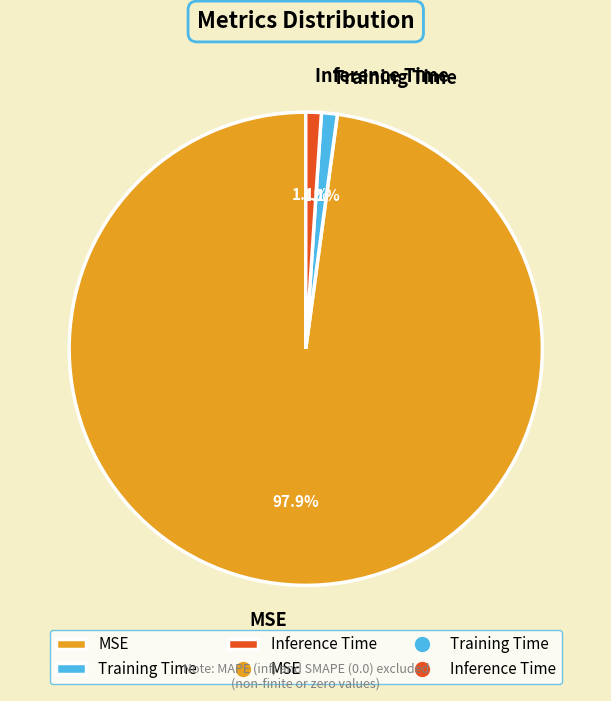

Combined, what portion of the pie is MSE and Training Time?

98.9%